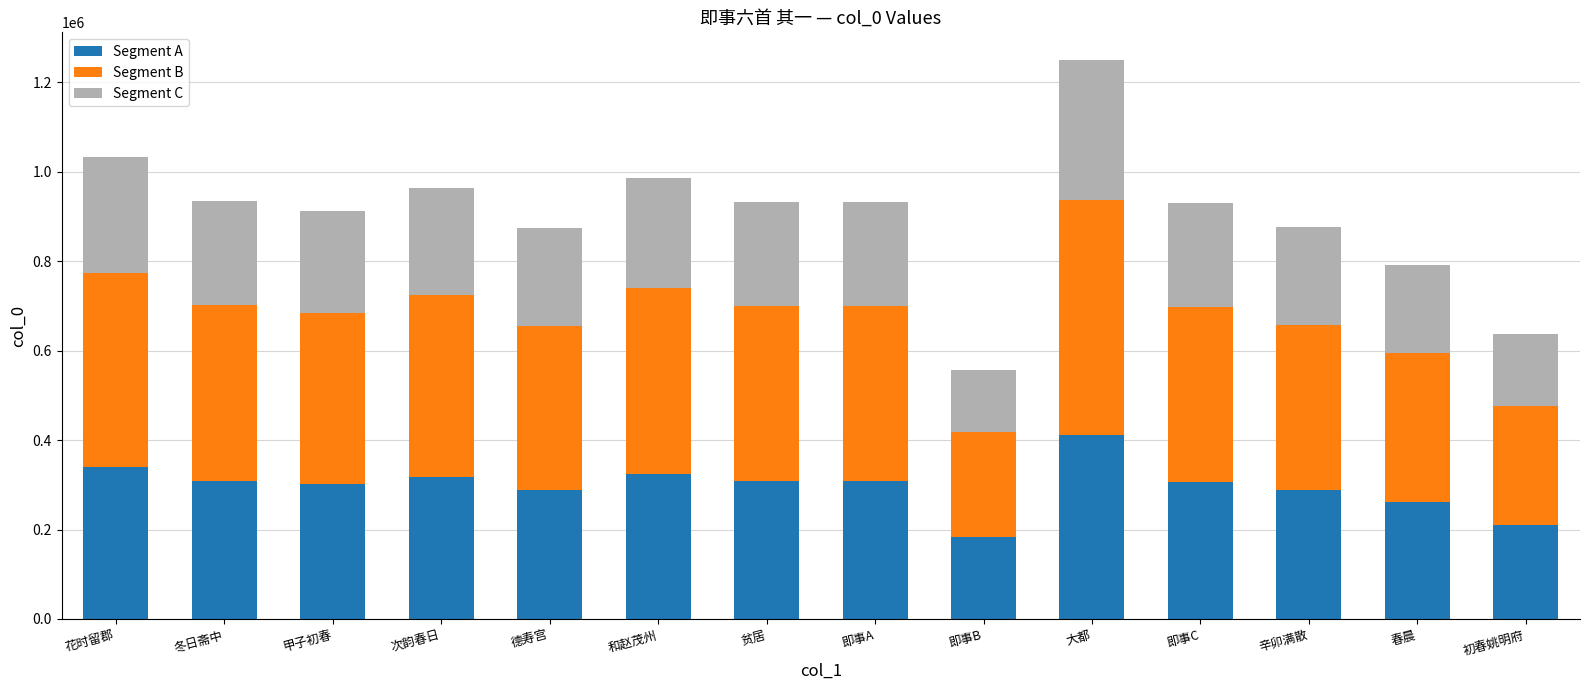

At which category is the sum across all series the highest?

大都